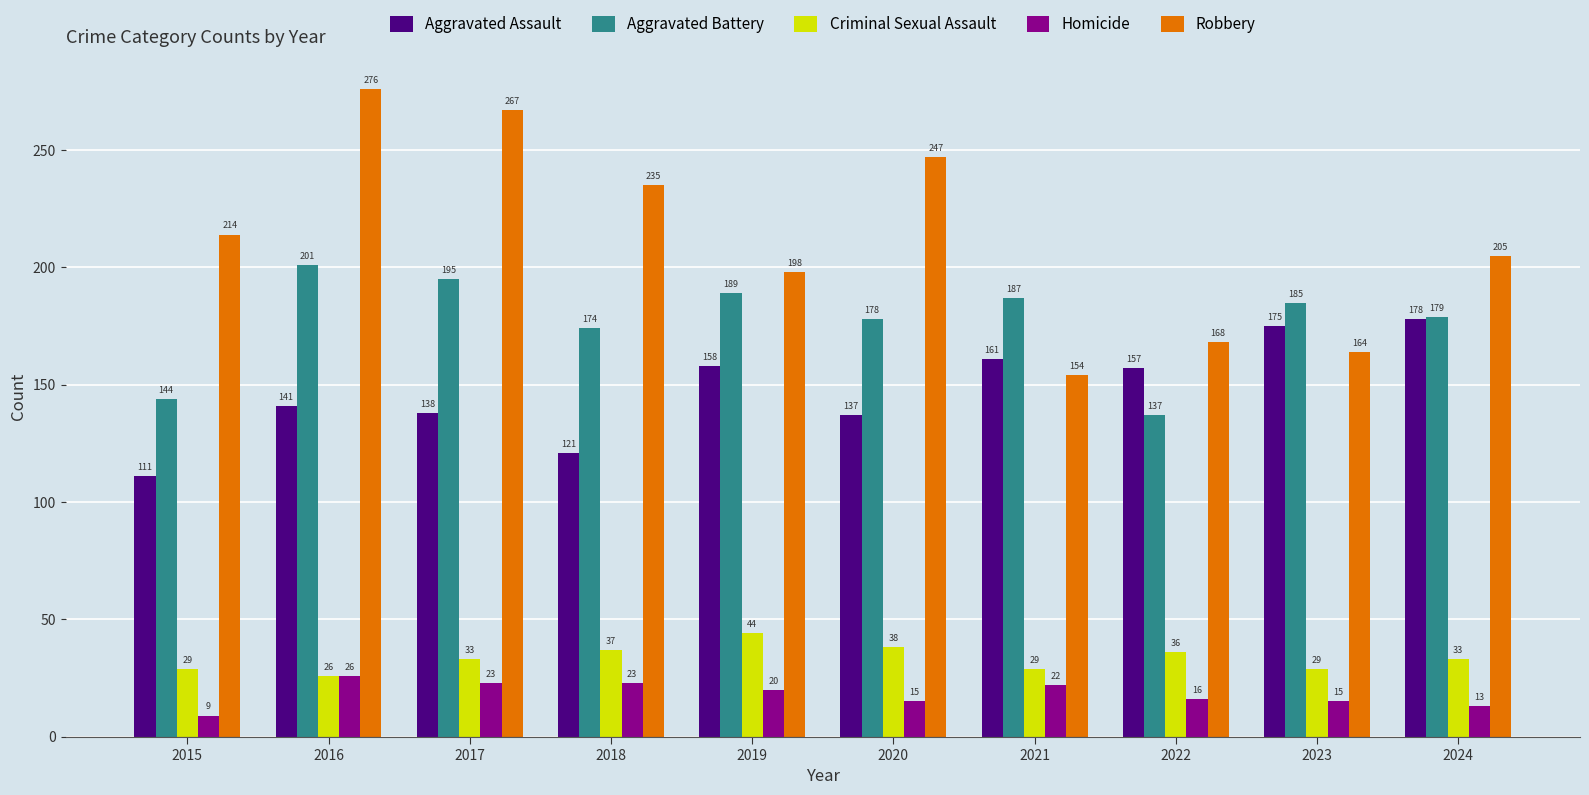

Which series has the largest total across all categories?

Robbery